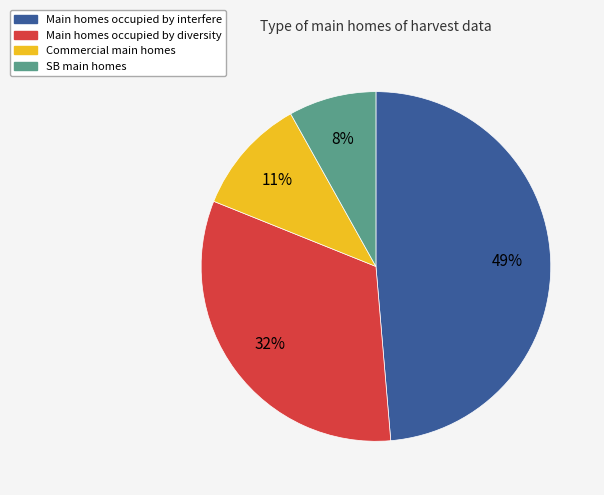

Is there a majority slice in this chart?

No